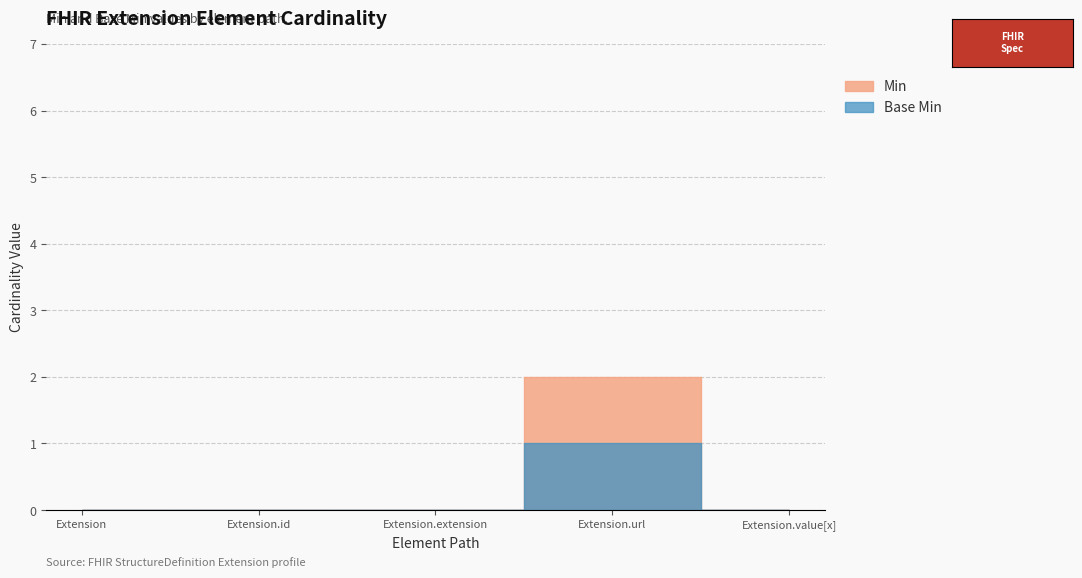

Which category has the highest value in the Min series?

Extension.url